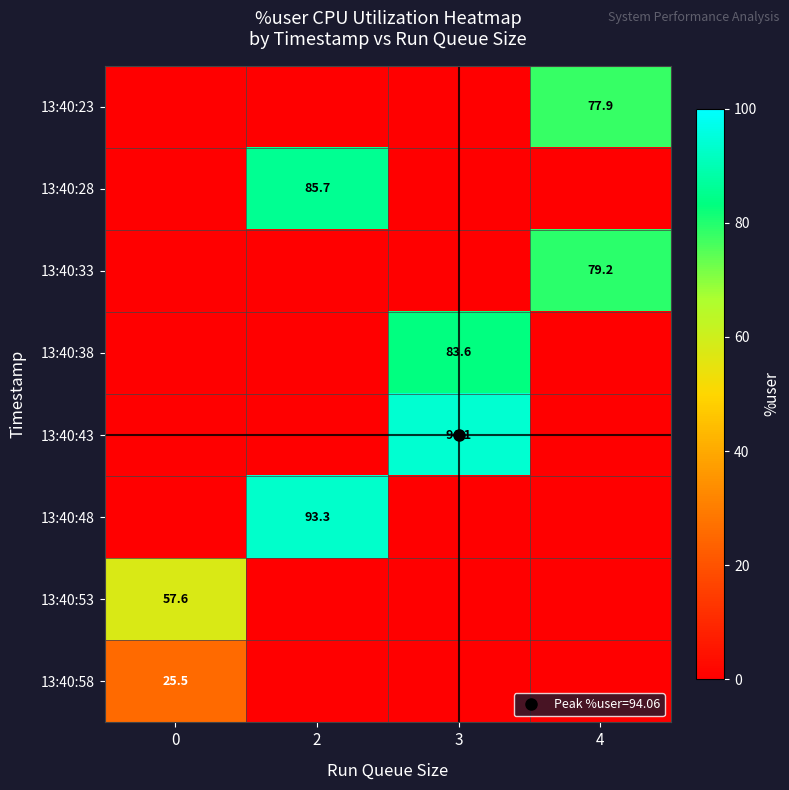

What is the maximum value shown in the chart?

94.1